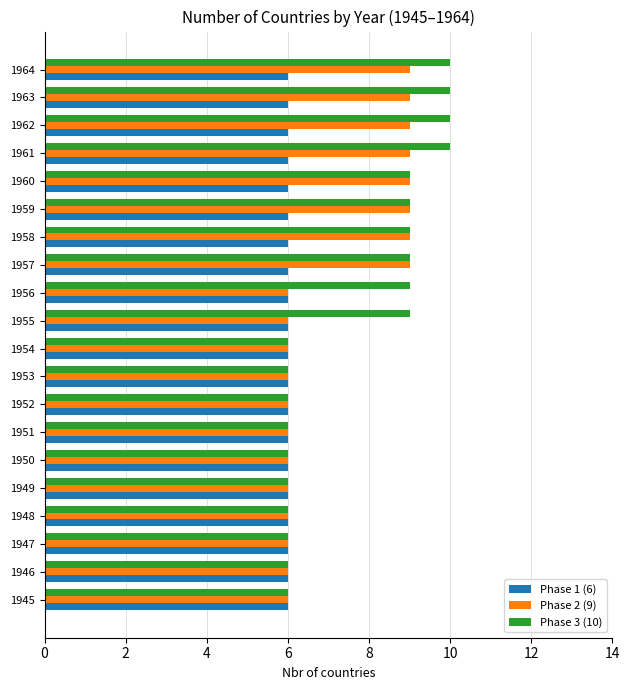

How many data points does each series have?

20